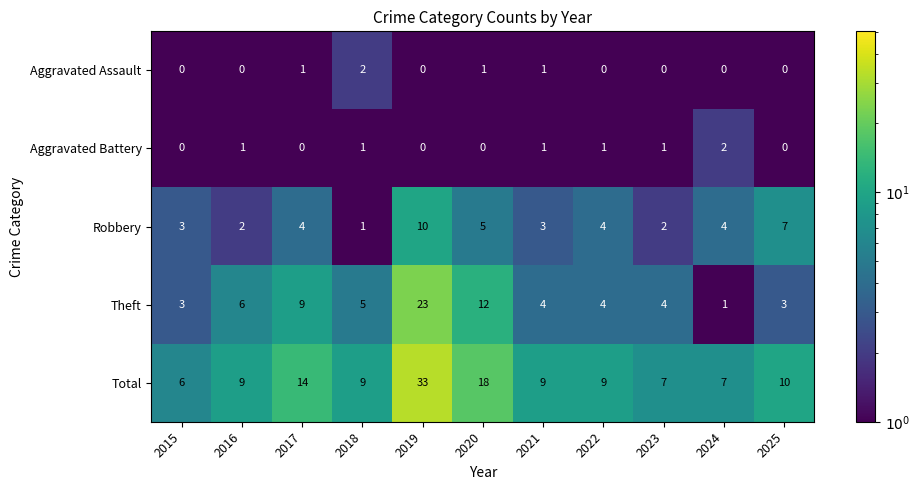

What is the sum of all Aggravated Battery values?

7